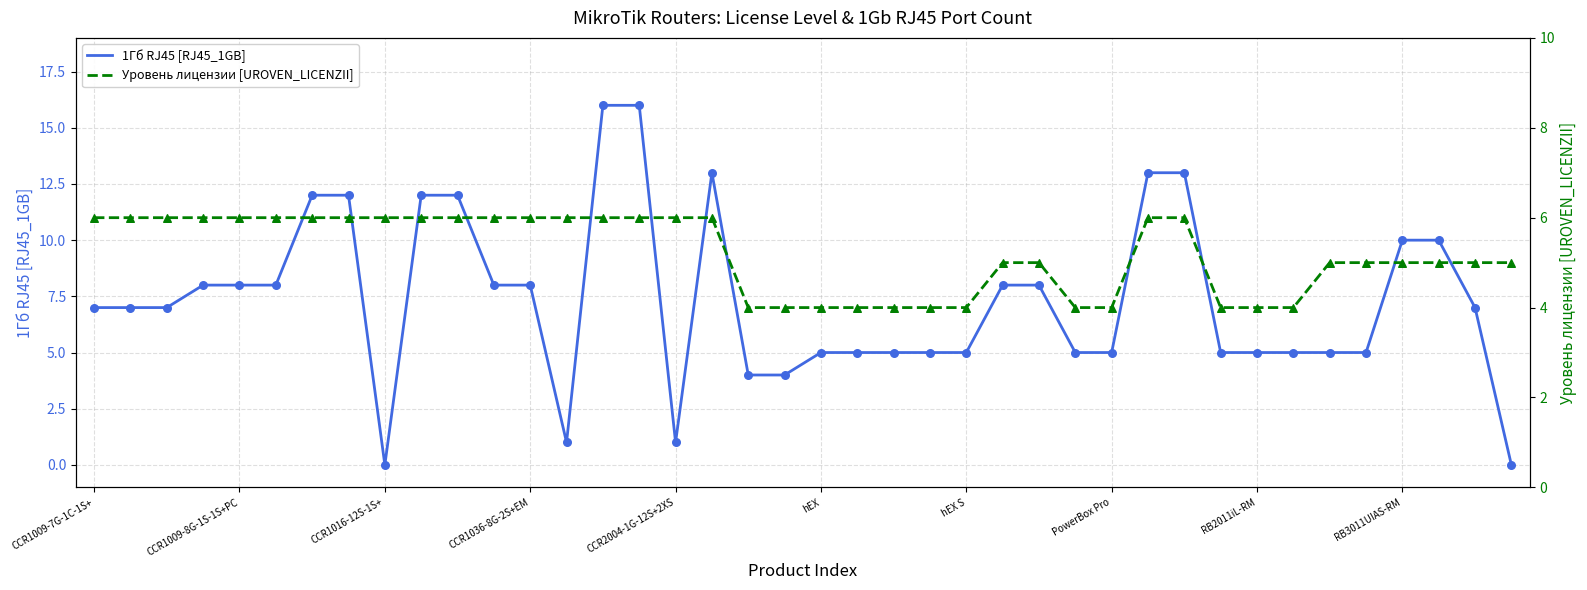

Which series has the largest Y range (max minus min)?

1Гб RJ45 [RJ45_1GB]